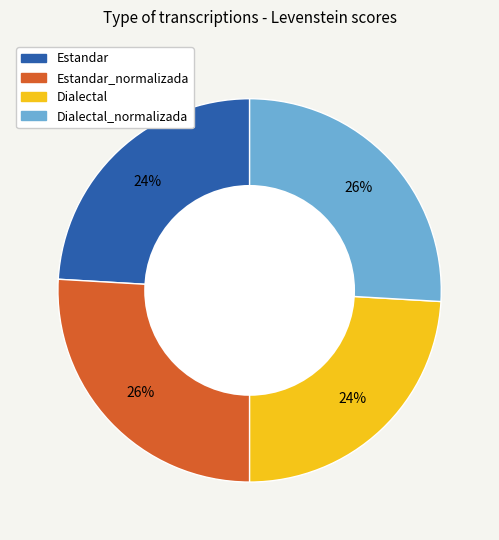

Is there a majority slice in this chart?

No